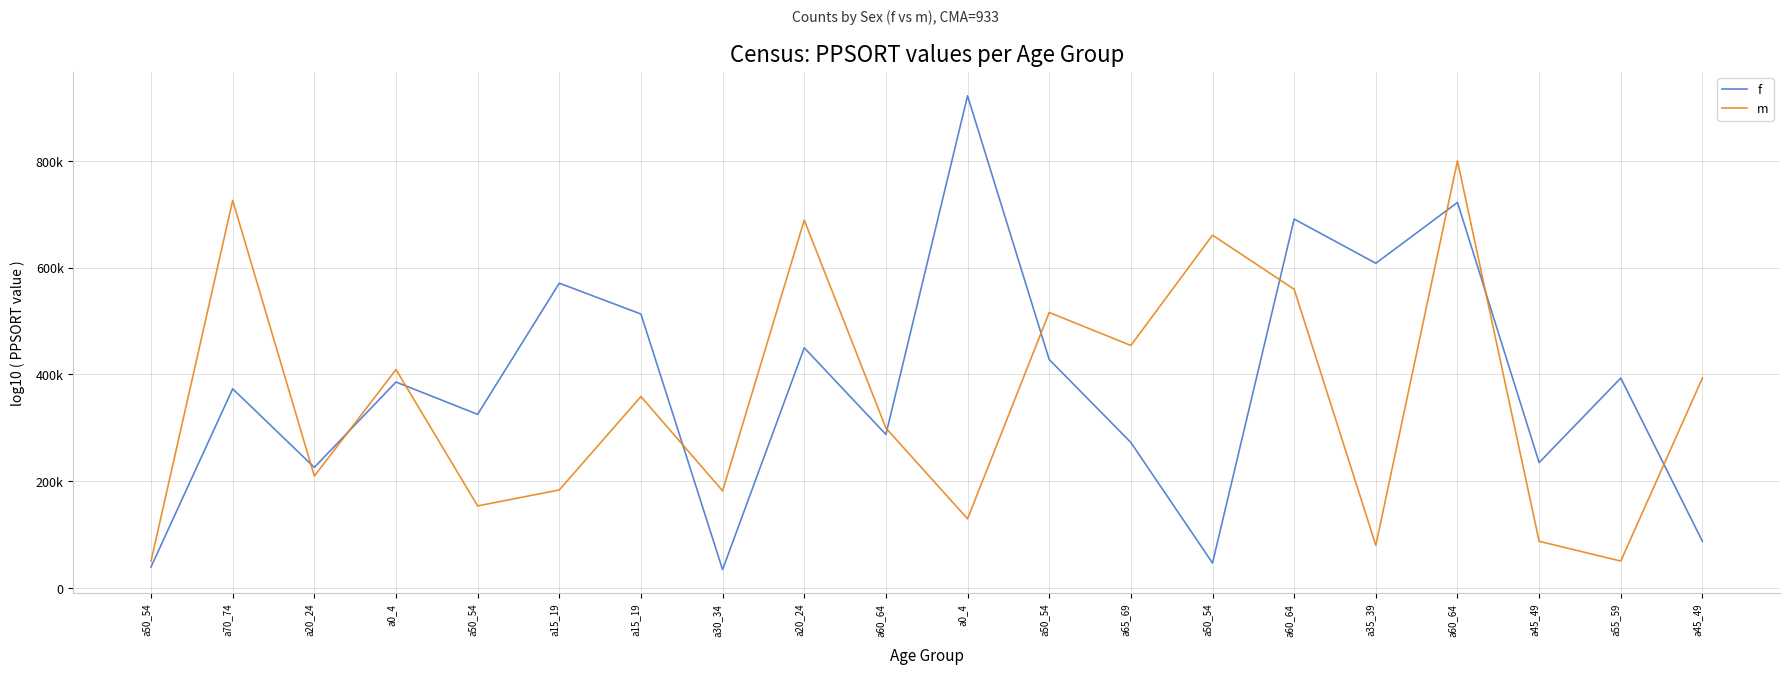

What are all the series names shown in the legend?

f, m